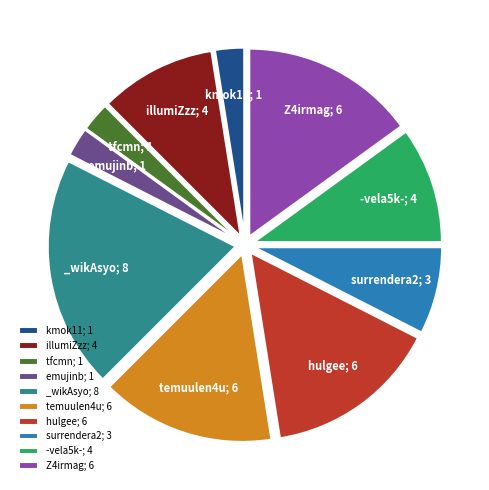

Approximately how many times larger is the value at hulgee; 6 compared to -vela5k-; 4?

1.5